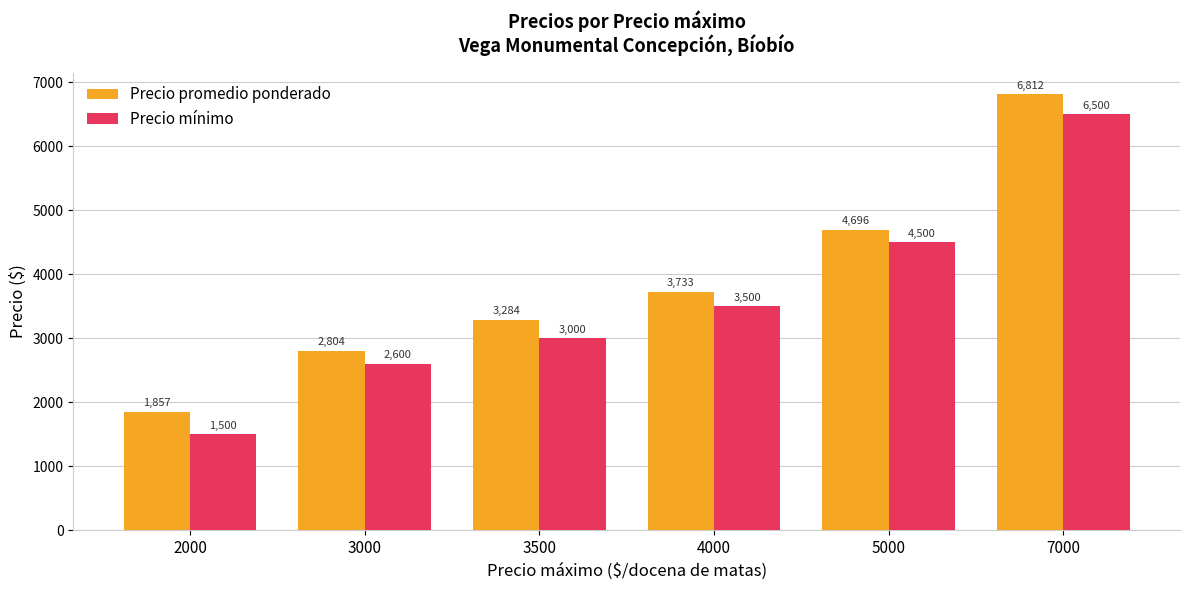

Rank the series by their average value, from highest to lowest.

Precio promedio ponderado, Precio mínimo